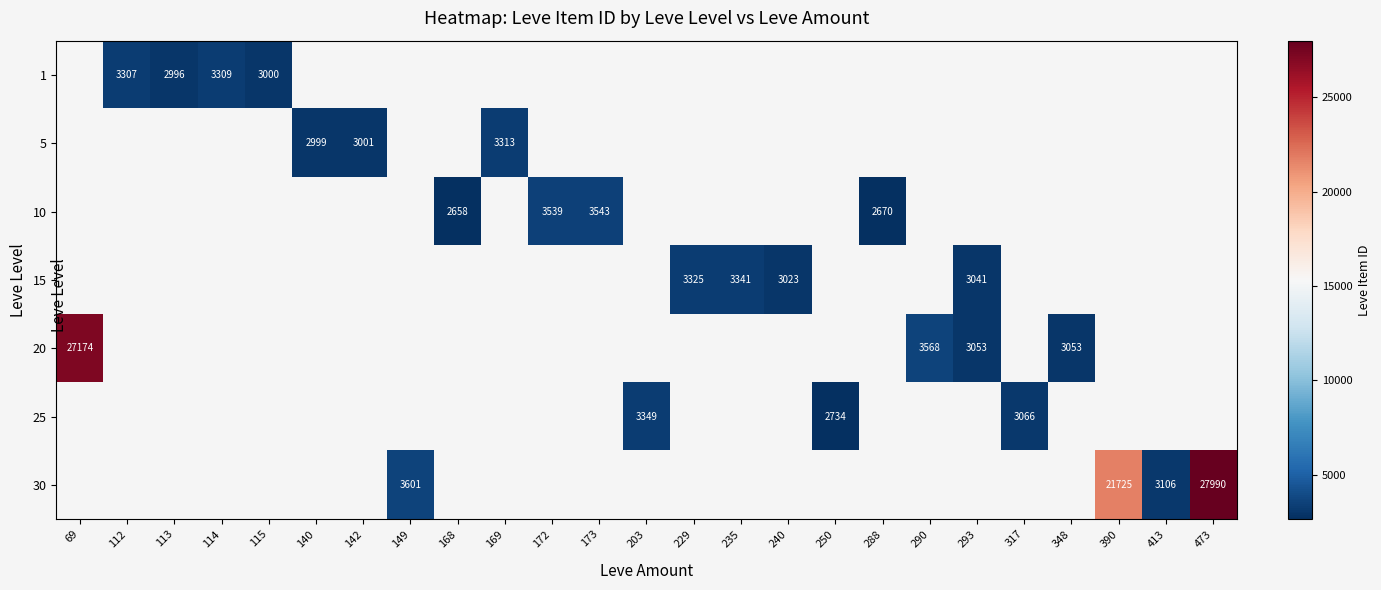

The 10 series shows 810 at 288. True or false?

False